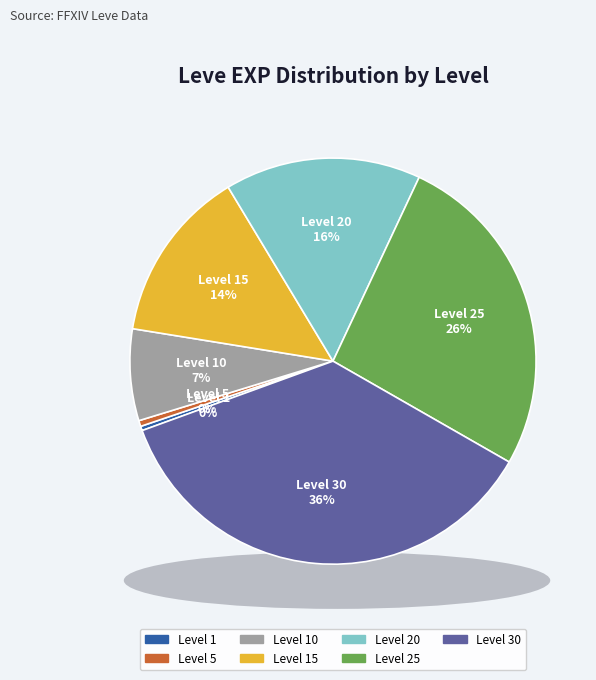

Approximately how many times larger is the value at Level 10 compared to Level 30?

0.2